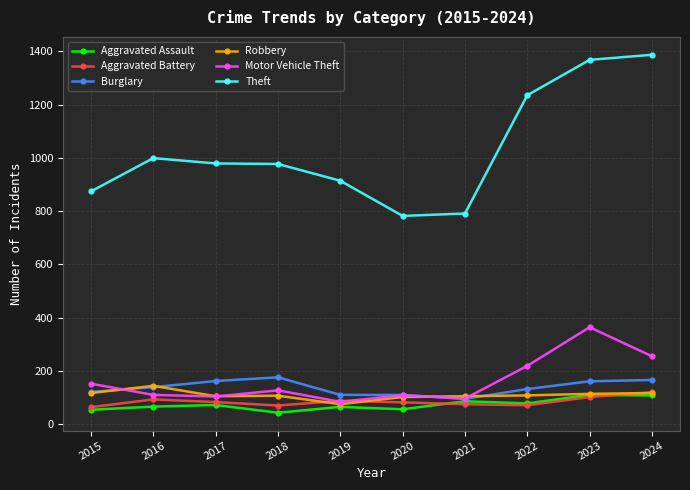

How many distinct data groups are displayed?

6